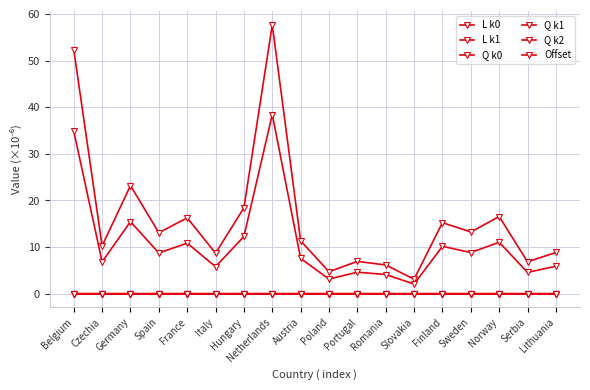

Rank the series at Austria from highest to lowest value.

L k0, Q k0, L k1, Q k1, Q k2, Offset